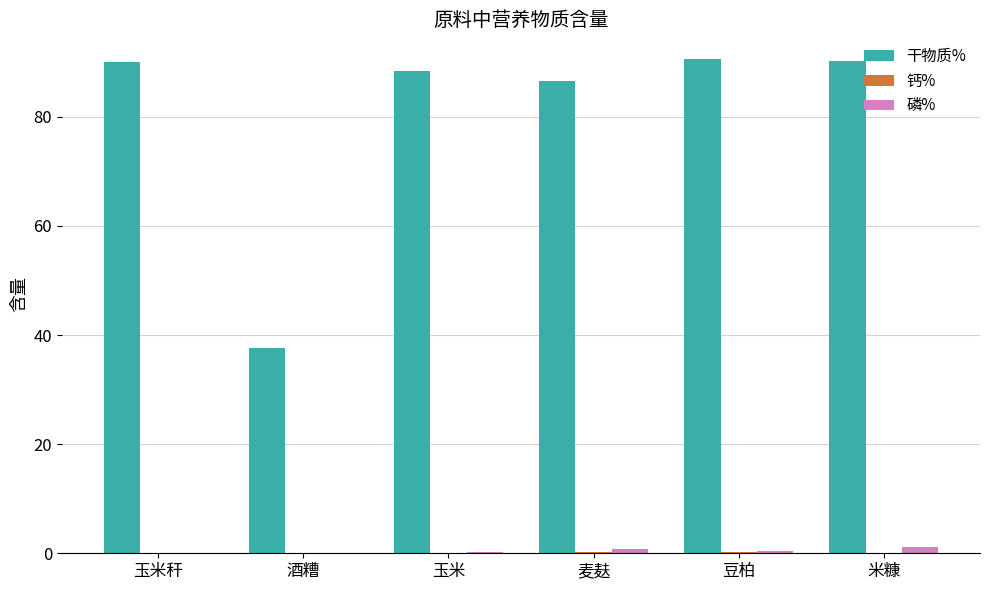

Is the value of 磷% at 酒糟 greater than the value of 干物质% at 麦麸?

No